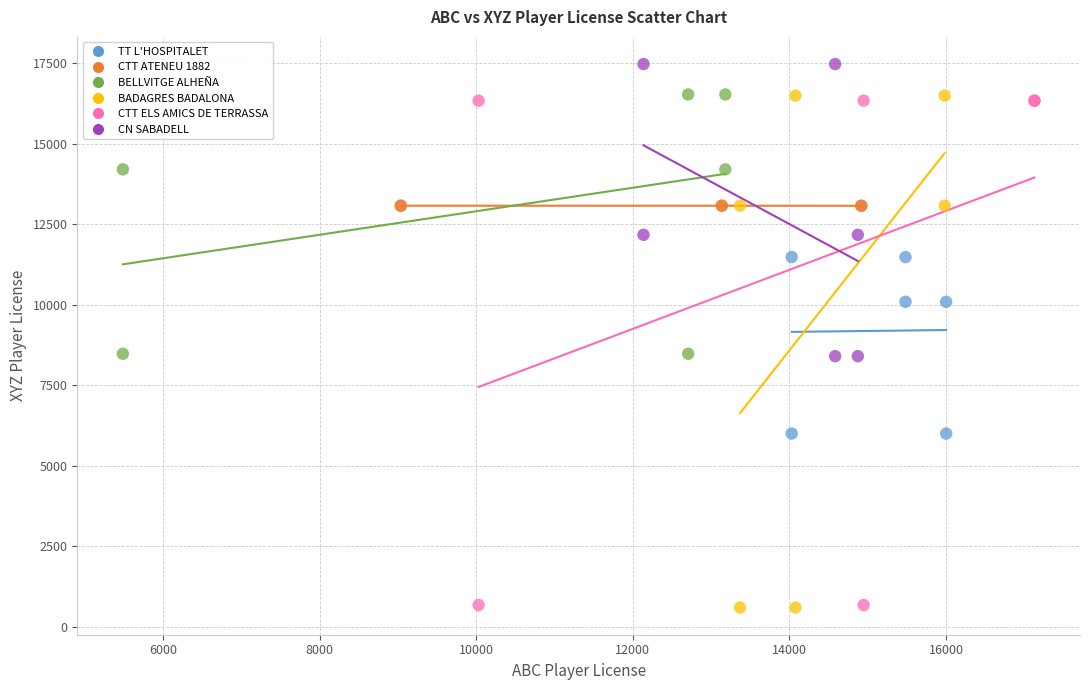

Which series contains the highest Y value?

CN SABADELL